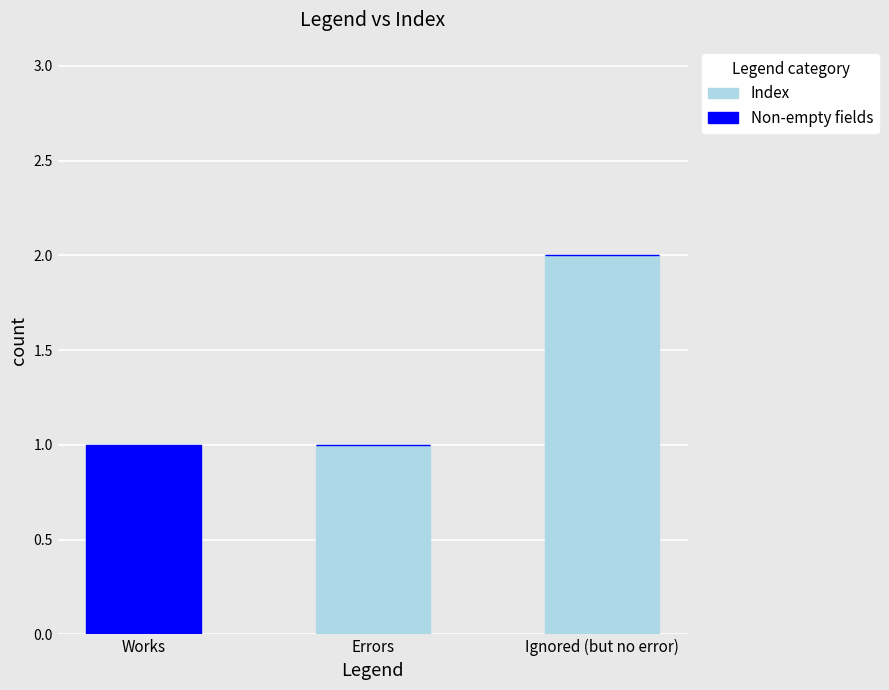

At which category is the sum across all series the highest?

Ignored (but no error)